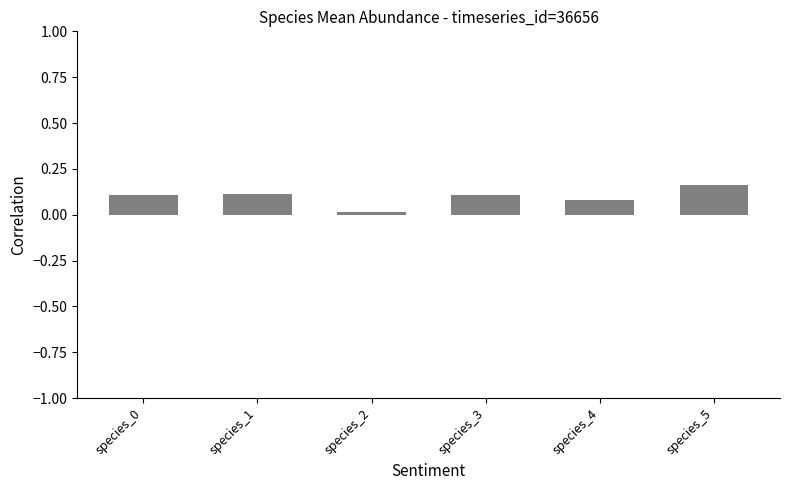

At which category does the chart reach its minimum across all series?

species_2